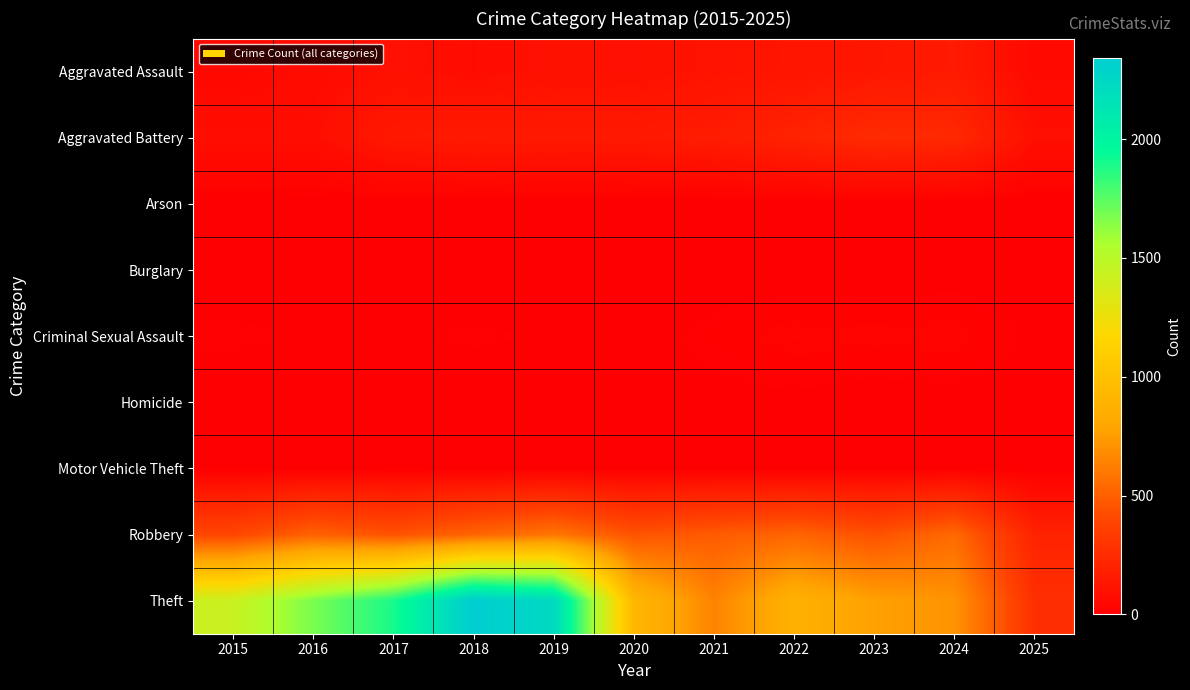

How many series are shown in this chart?

9